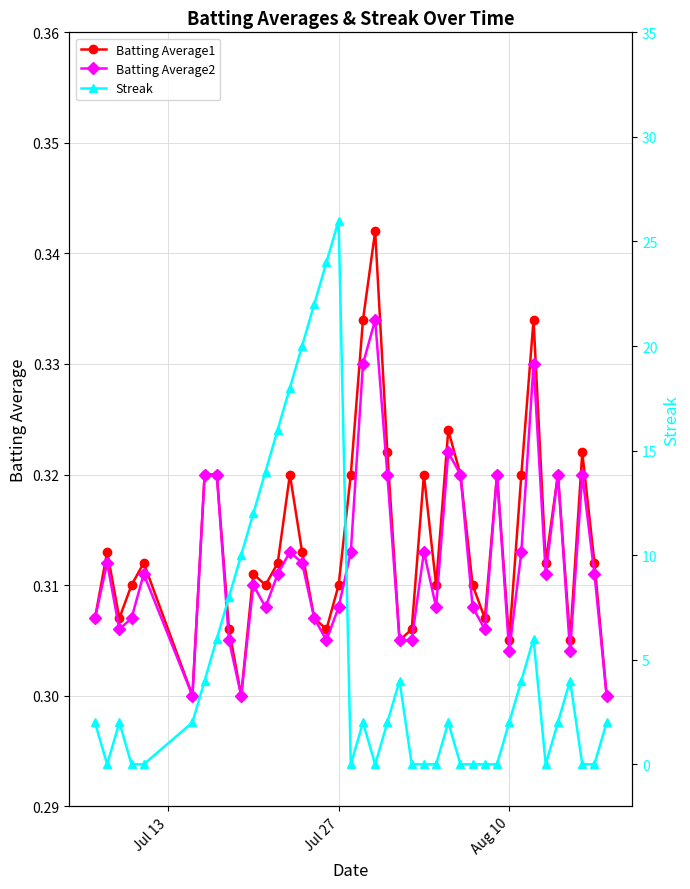

How many values in Streak are above zero?

25